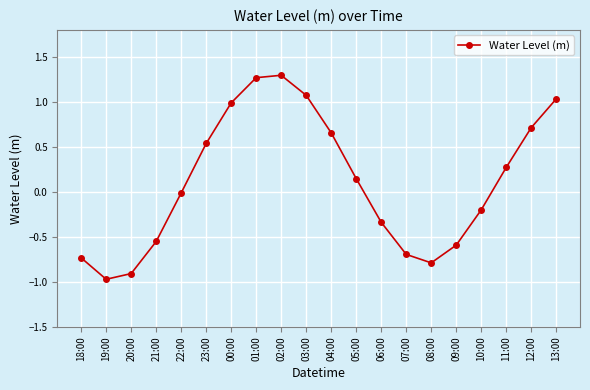

What is the minimum value shown in the chart?

-1.0